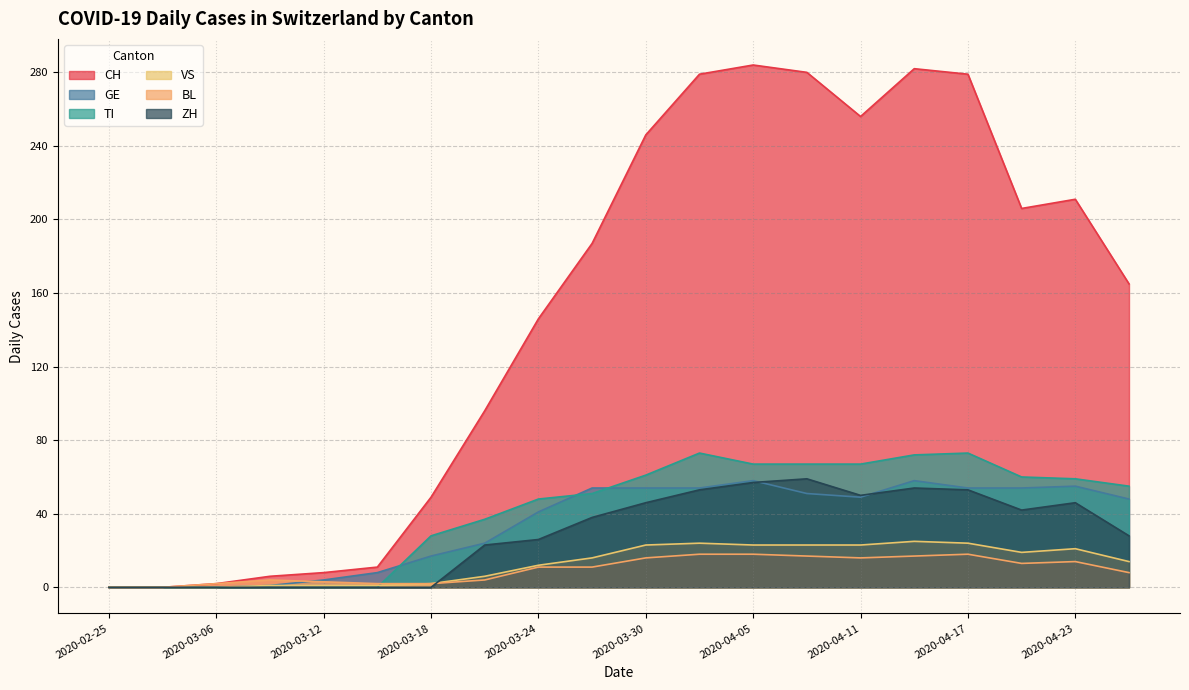

How many distinct data groups are displayed?

6